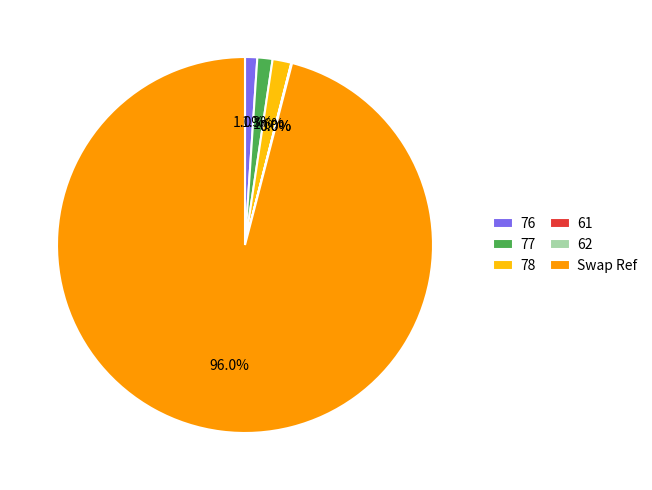

What is the largest slice in the pie chart?

Swap Ref